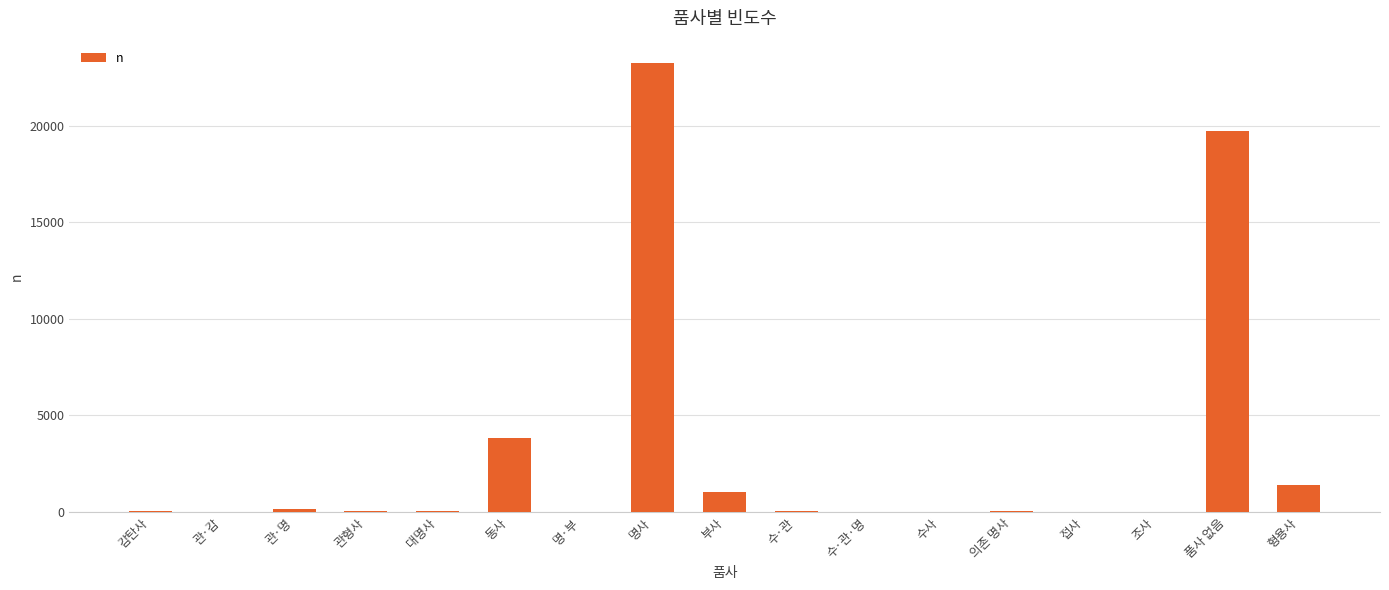

Which has a higher value, 명사 or 수사?

명사